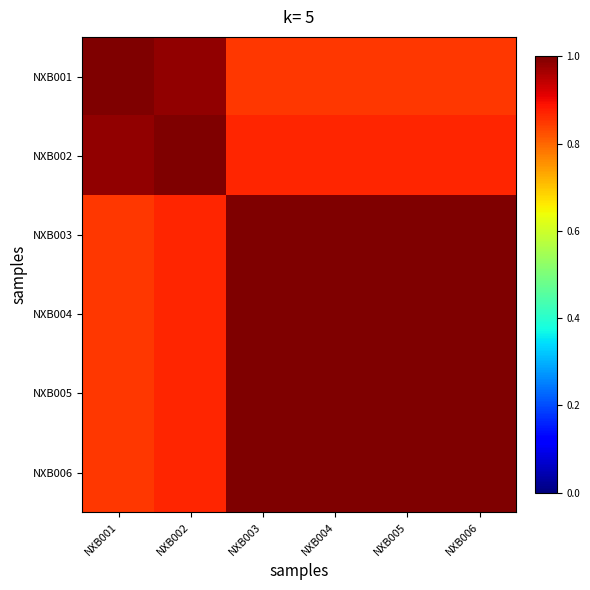

Count the number of data series in this chart.

6